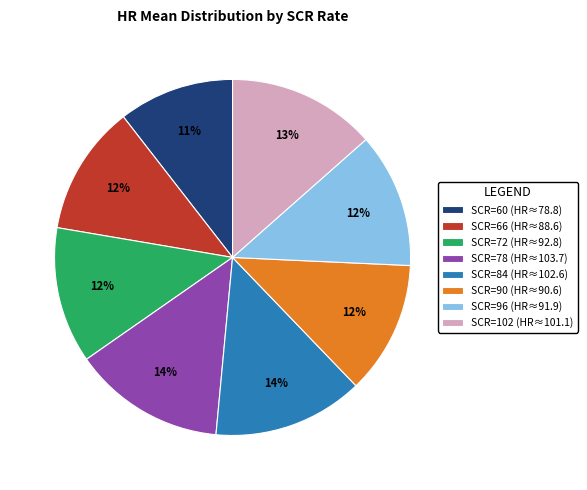

Combined, do SCR=78 (HR≈103.7) and SCR=60 (HR≈78.8) account for over 50%?

No